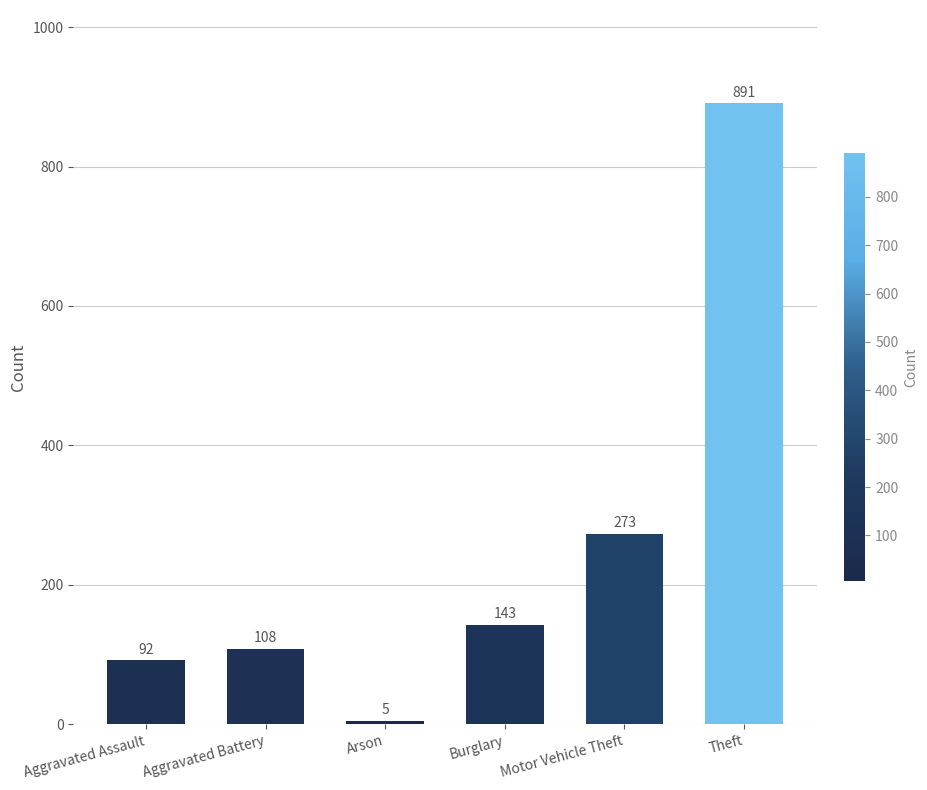

What is the change in value from Aggravated Battery to Burglary?

+35